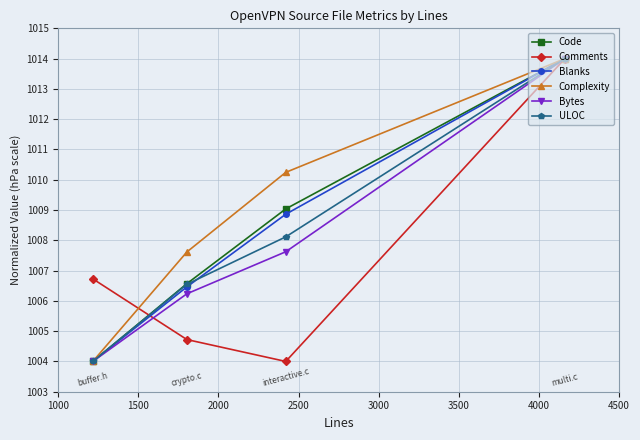

Which series has the largest total across all categories?

Complexity